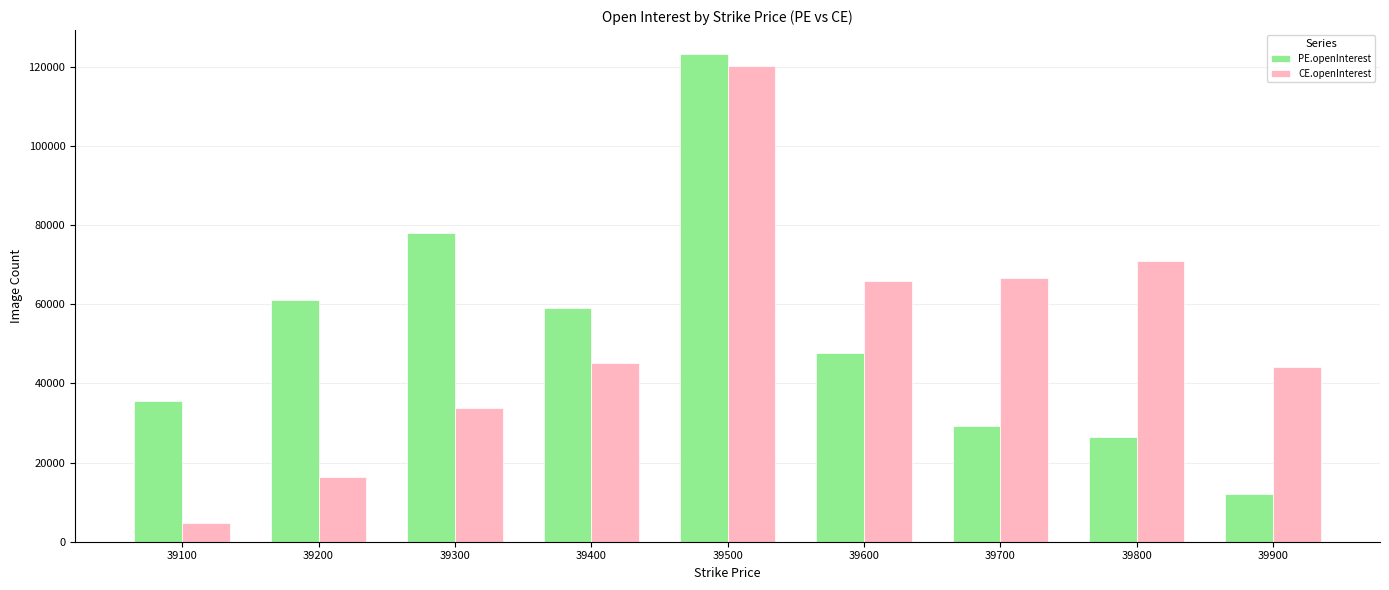

True or false: CE.openInterest has a value of 33175 at 39700.

False